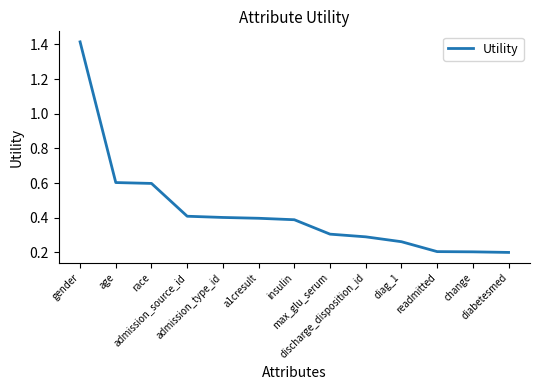

What is the difference between the maximum and minimum values?

1.2